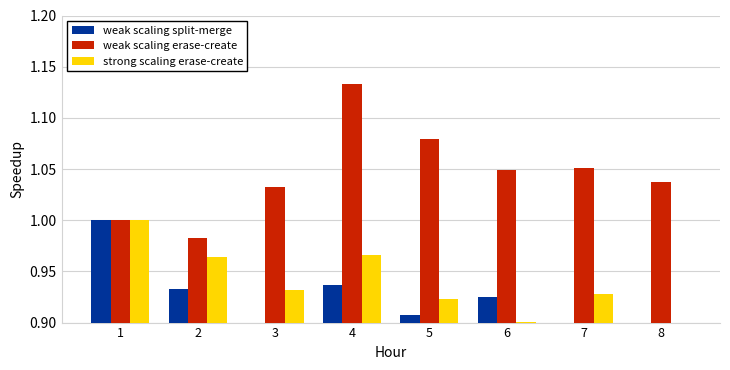

At how many categories does at least one series exceed 0?

8